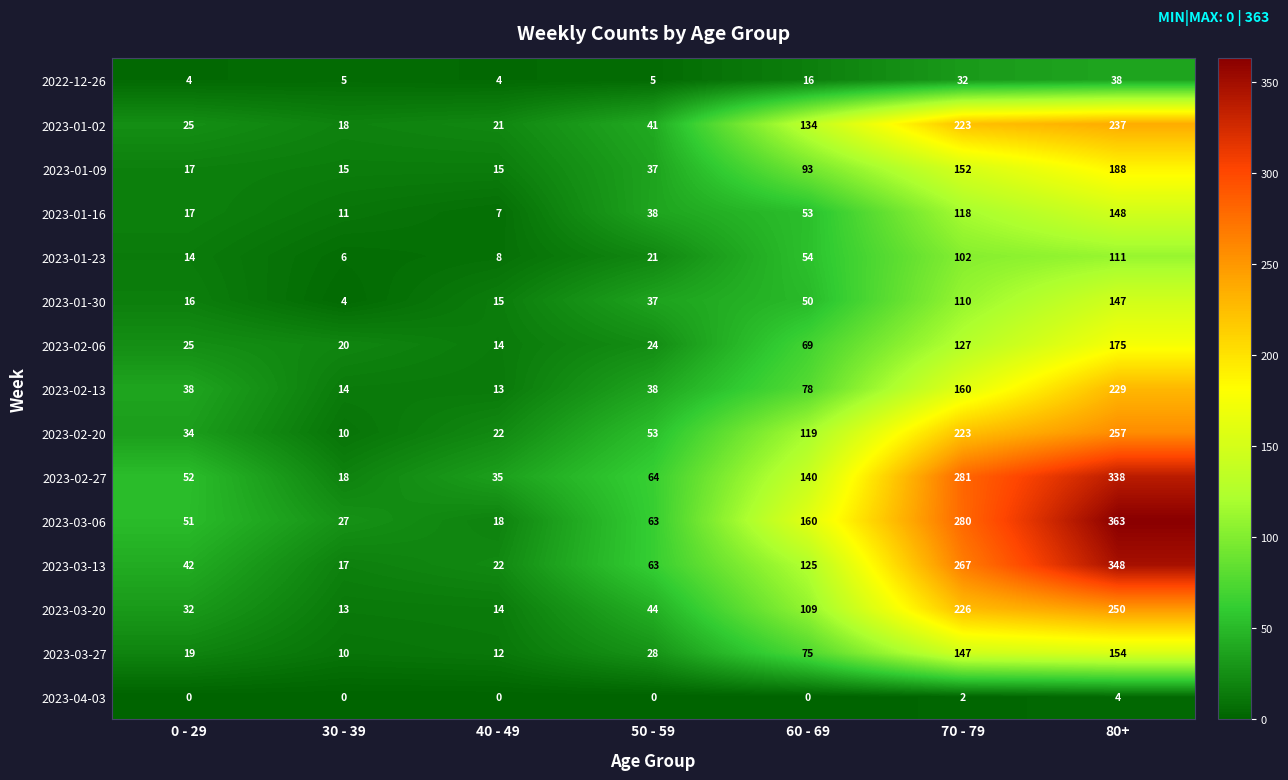

Read the 2023-02-27 value at 30 - 39, to the nearest 10.

20